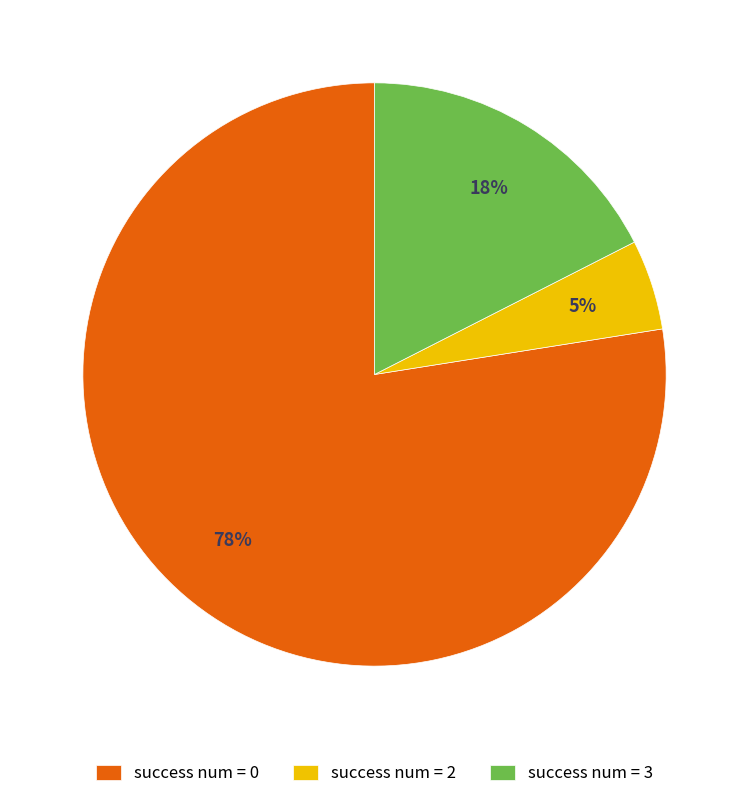

To the nearest percent, what is the average slice percentage?

33%